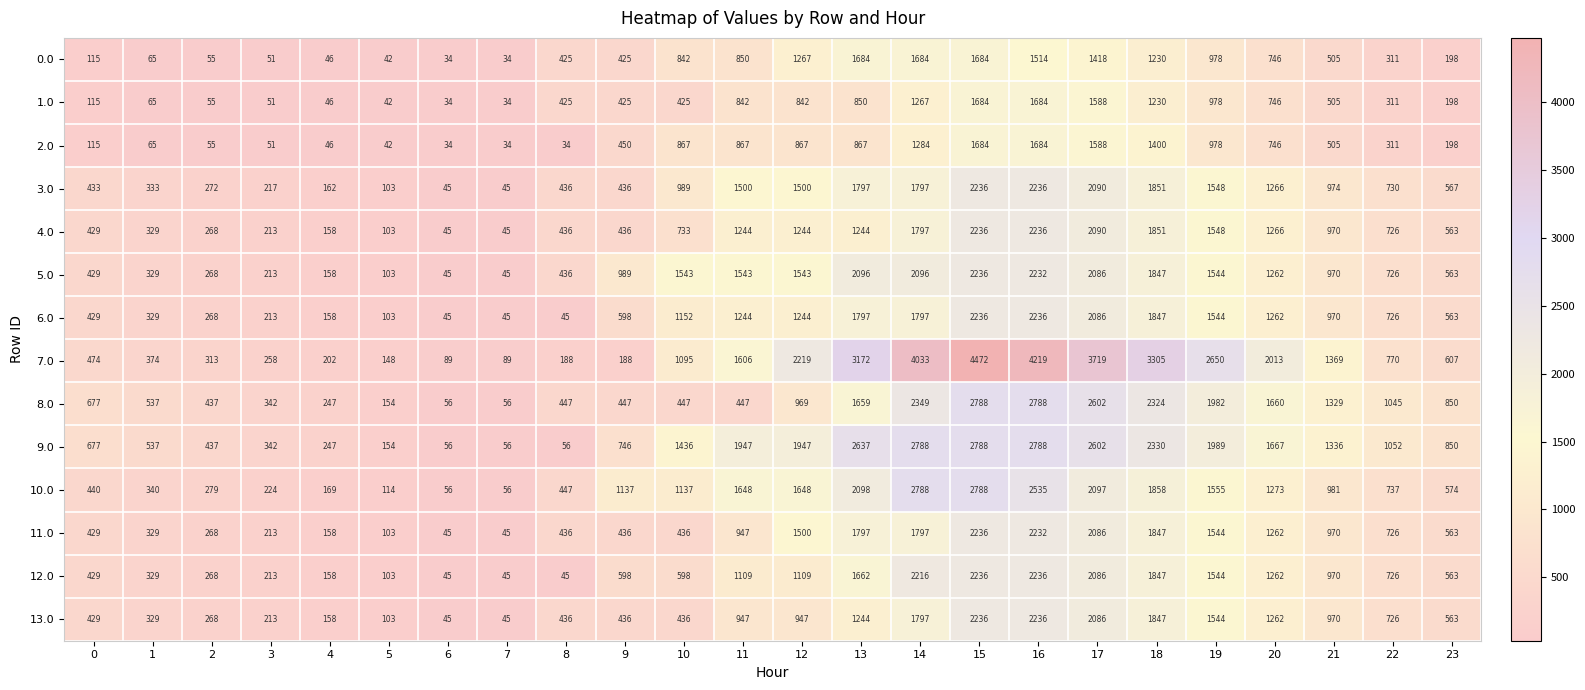

The value of 11.0 at 0 is 187. True or false?

False